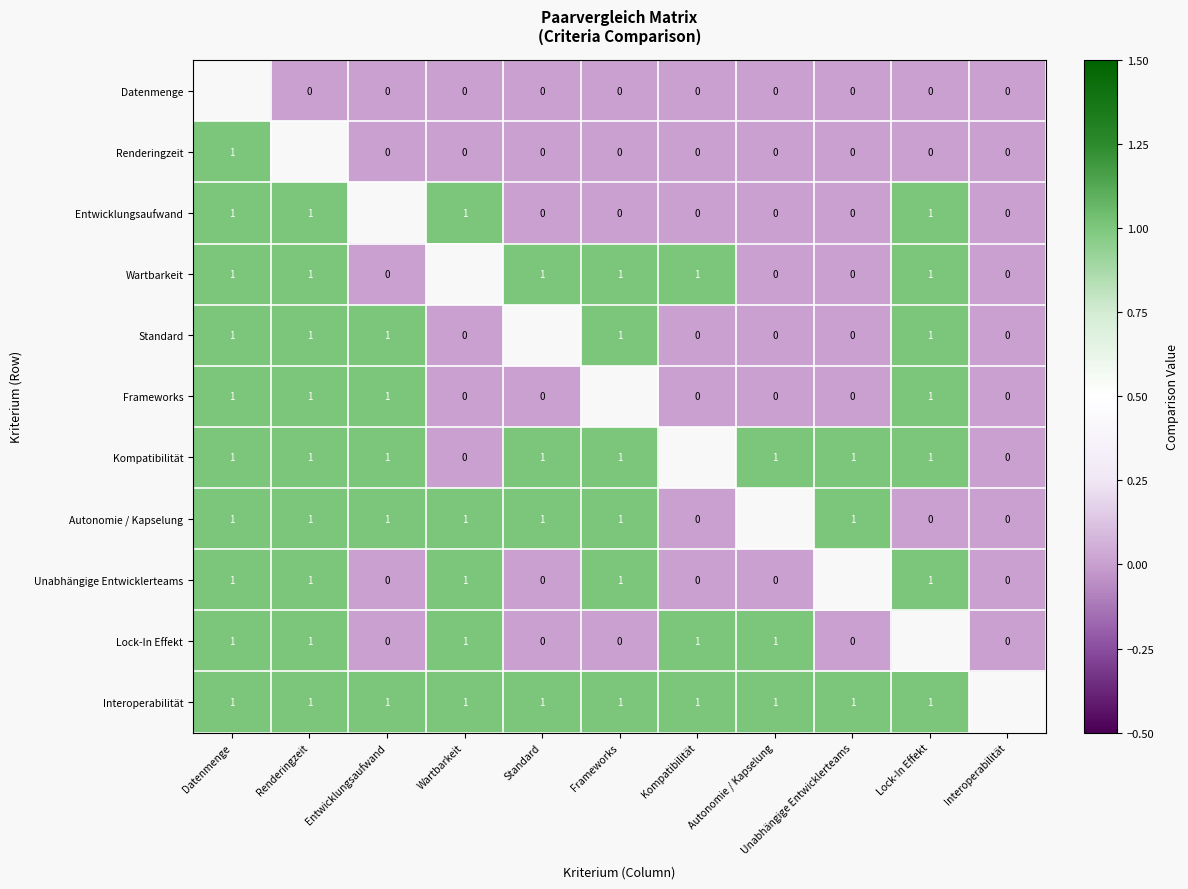

Which category has the lowest value in the Standard series?

Wartbarkeit